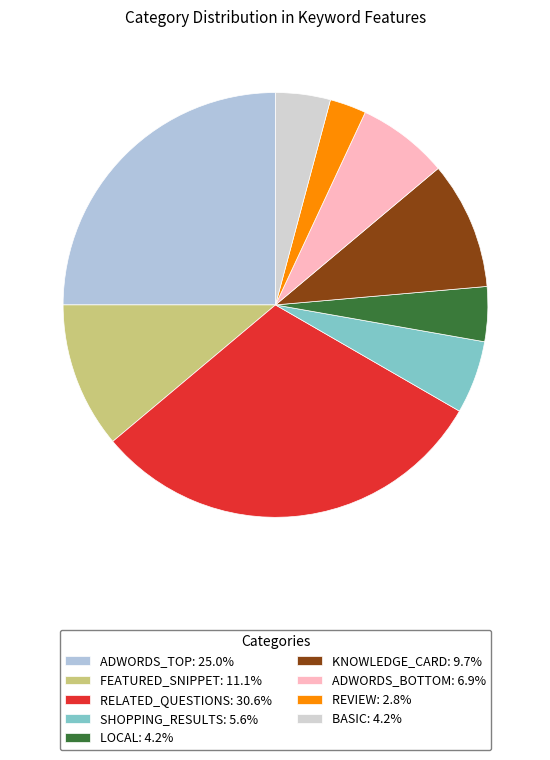

How many segments does this pie chart have?

9